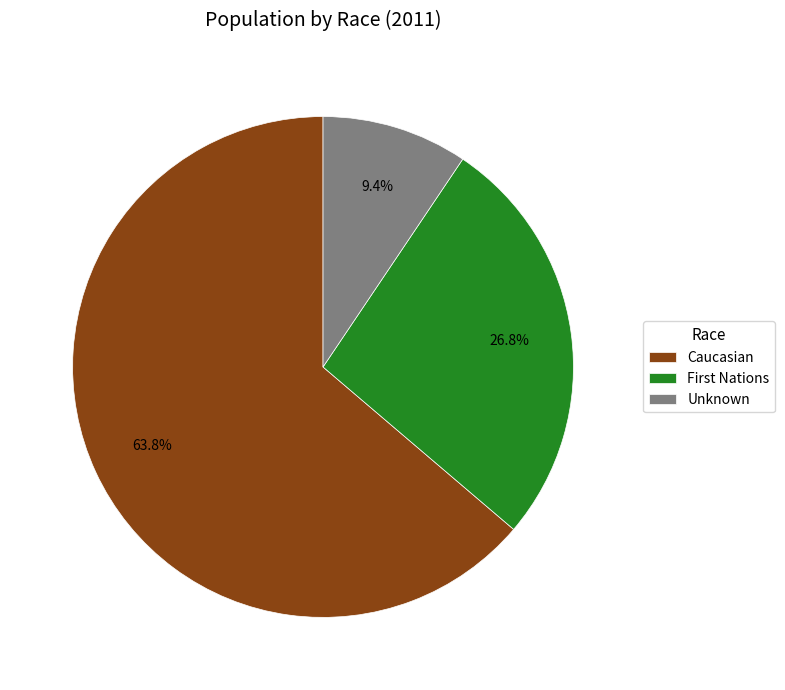

Which slice is the smallest?

Unknown